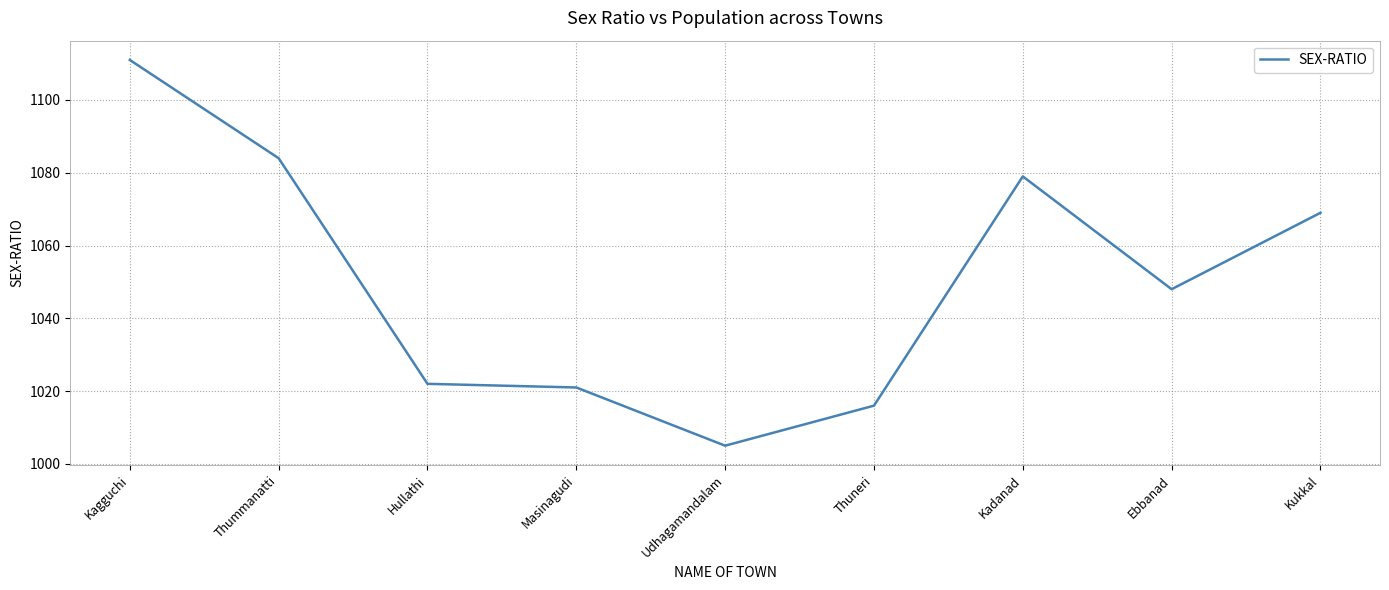

Which has a higher value, Thummanatti or Udhagamandalam?

Thummanatti